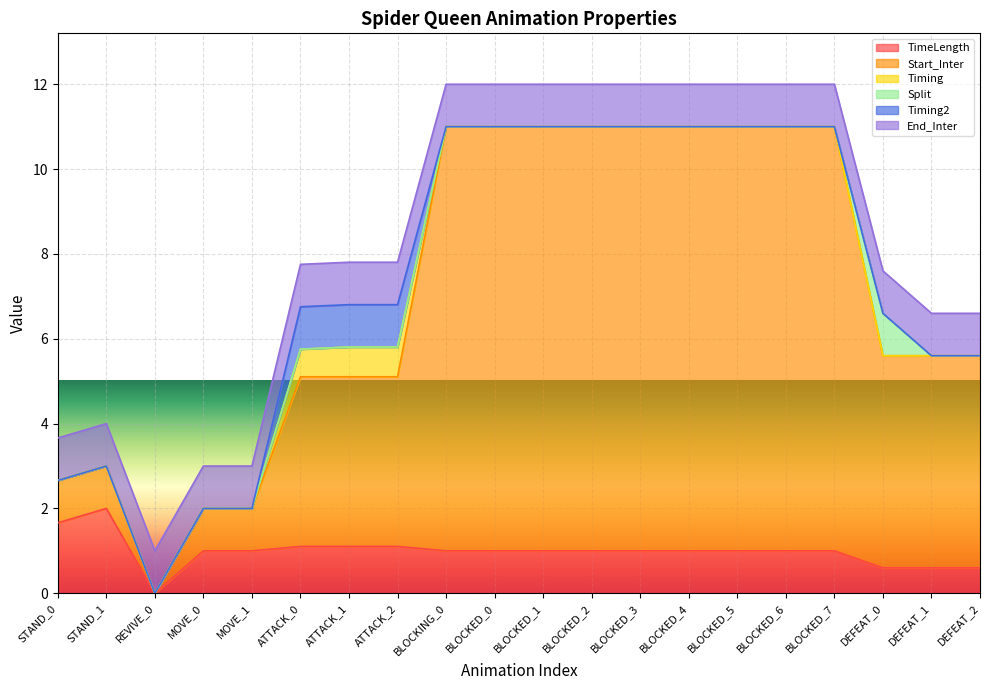

How many lines are shown in the chart?

6